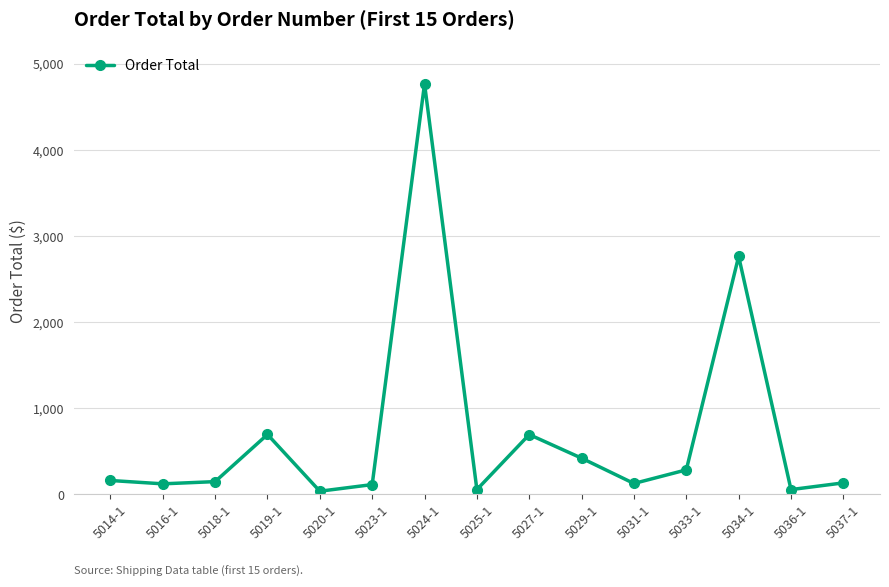

What is the maximum value shown in the chart?

4764.5